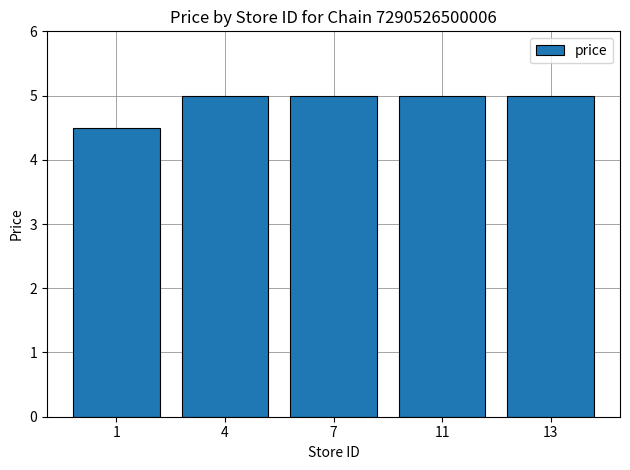

True or false: the data shows 8.2 at 7.

False